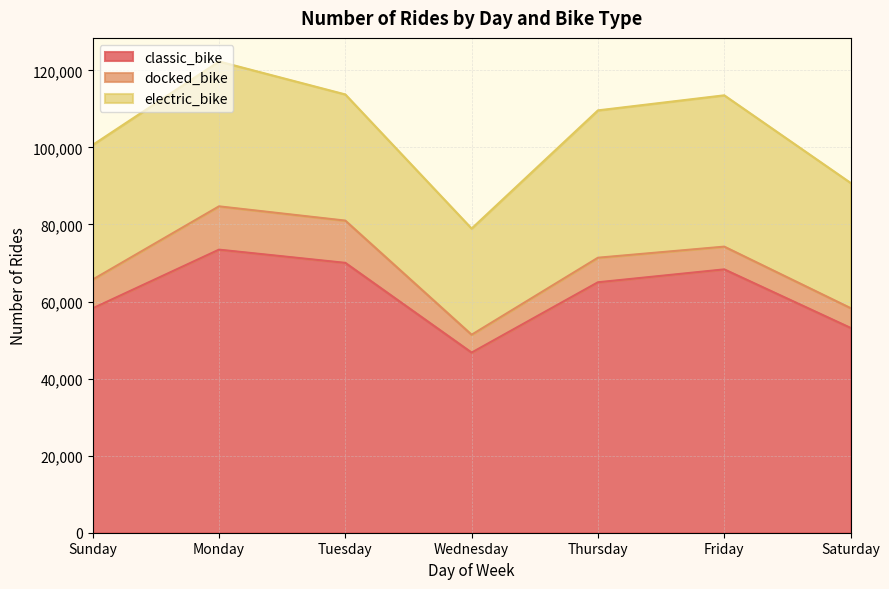

Between Friday and Wednesday, which is larger?

Friday